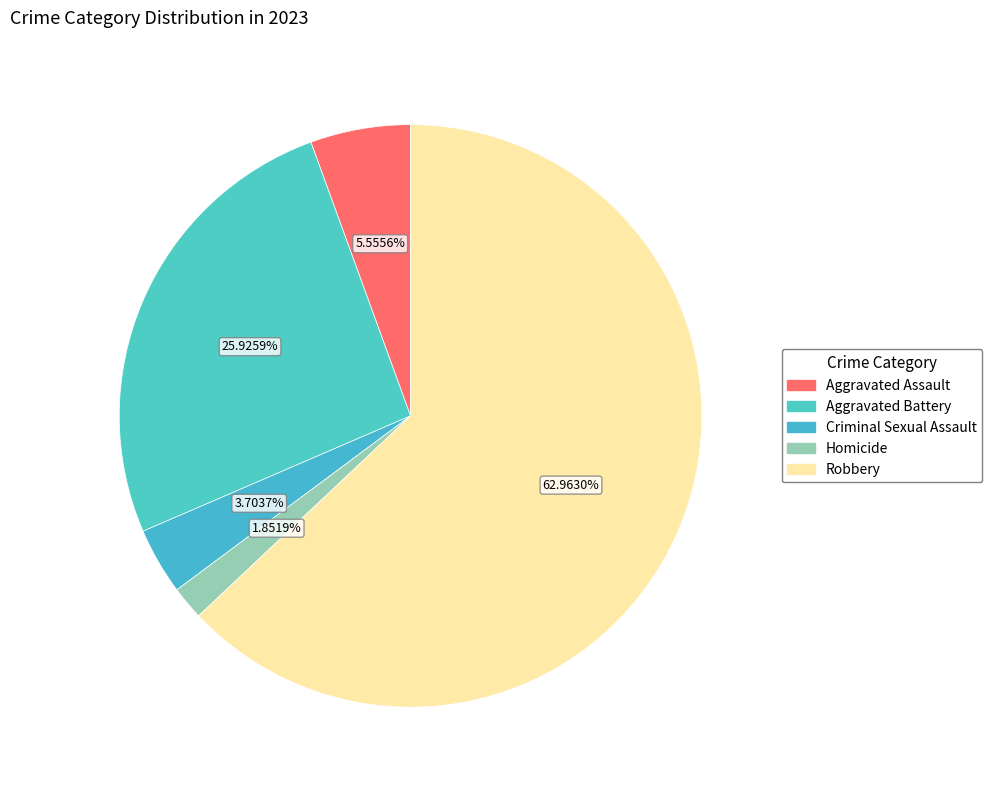

To the nearest percent, what is the combined percentage of Aggravated Assault and Homicide?

7%